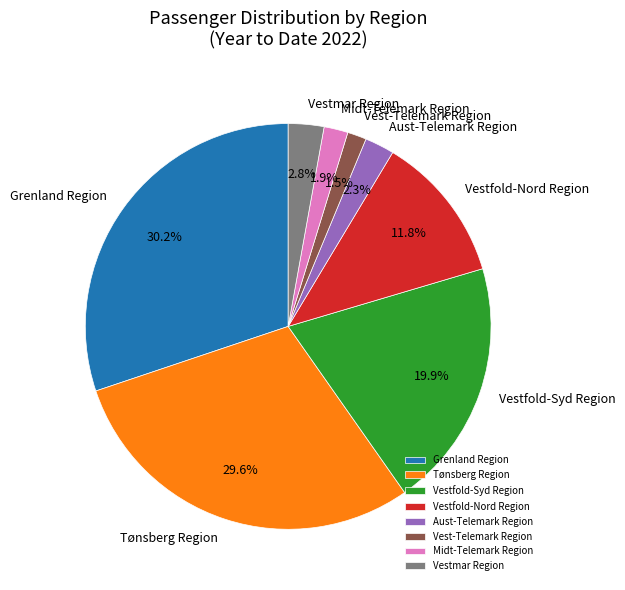

Count the number of slices in the pie.

8